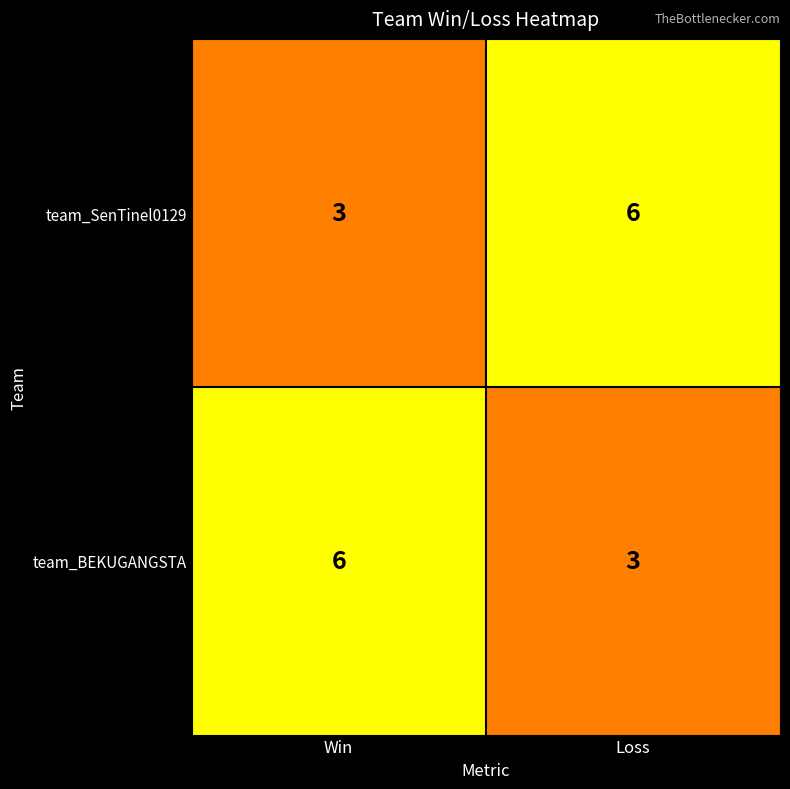

Rank the categories by team_SenTinel0129 value from lowest to highest.

Win, Loss